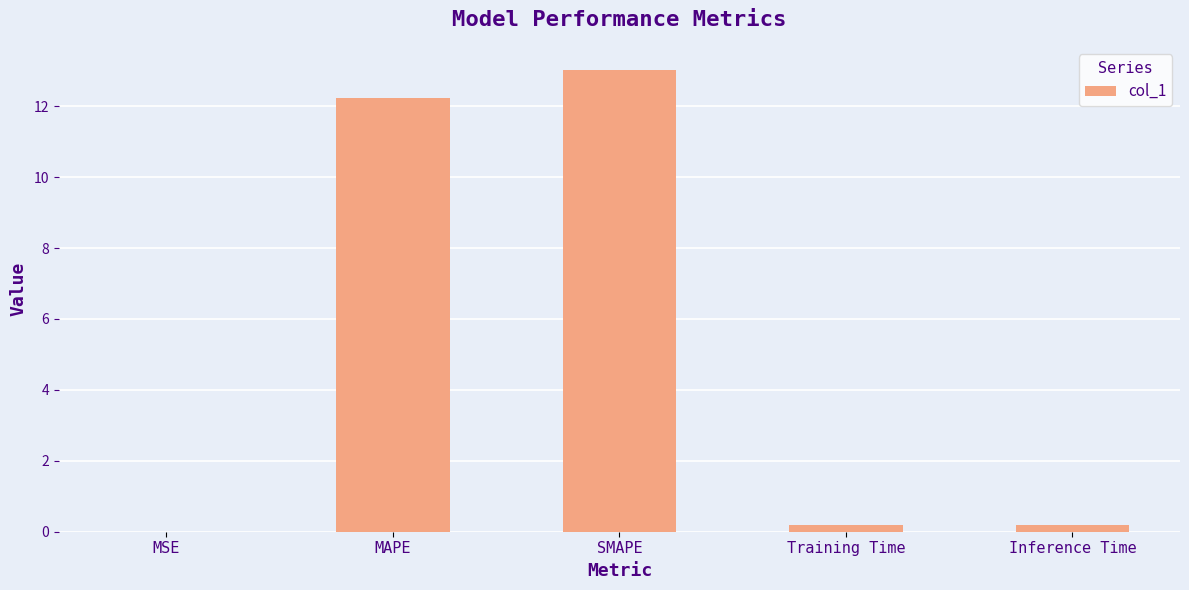

What is the average value?

5.1